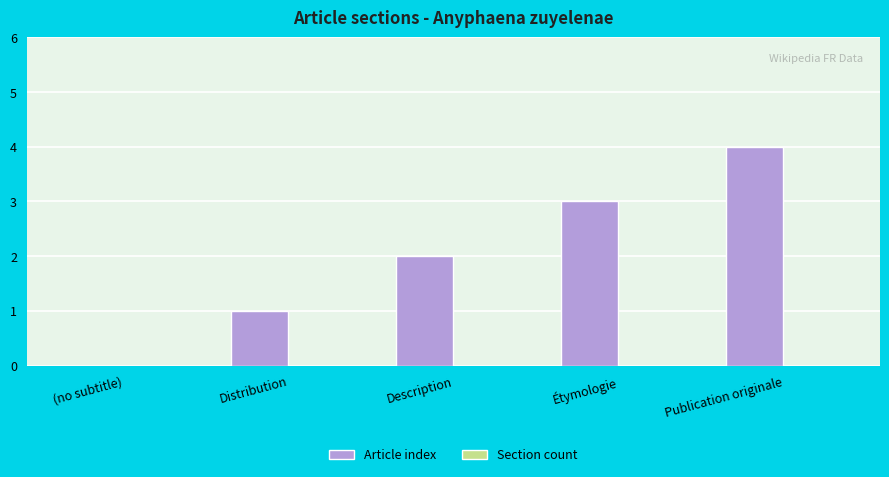

What is the change in value from Distribution to Publication originale?

+3